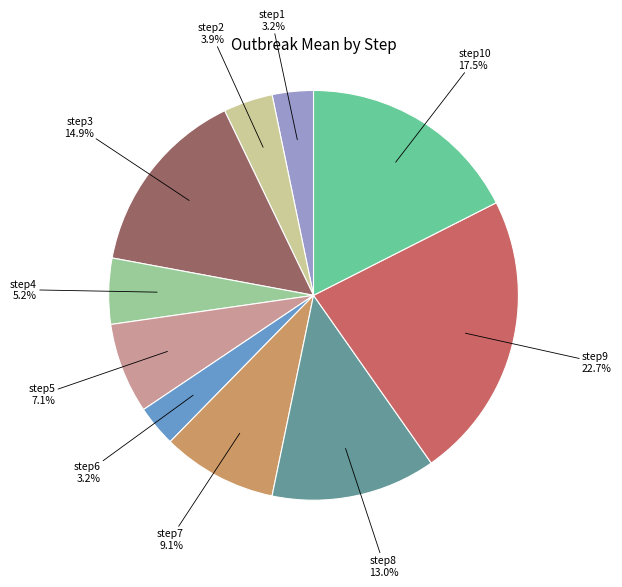

Is there a majority slice in this chart?

No